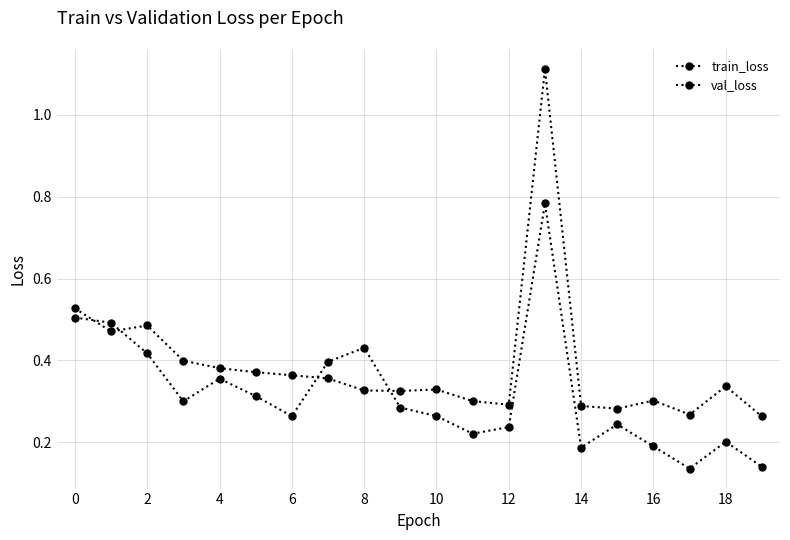

True or false: val_loss and train_loss cross at least once.

True